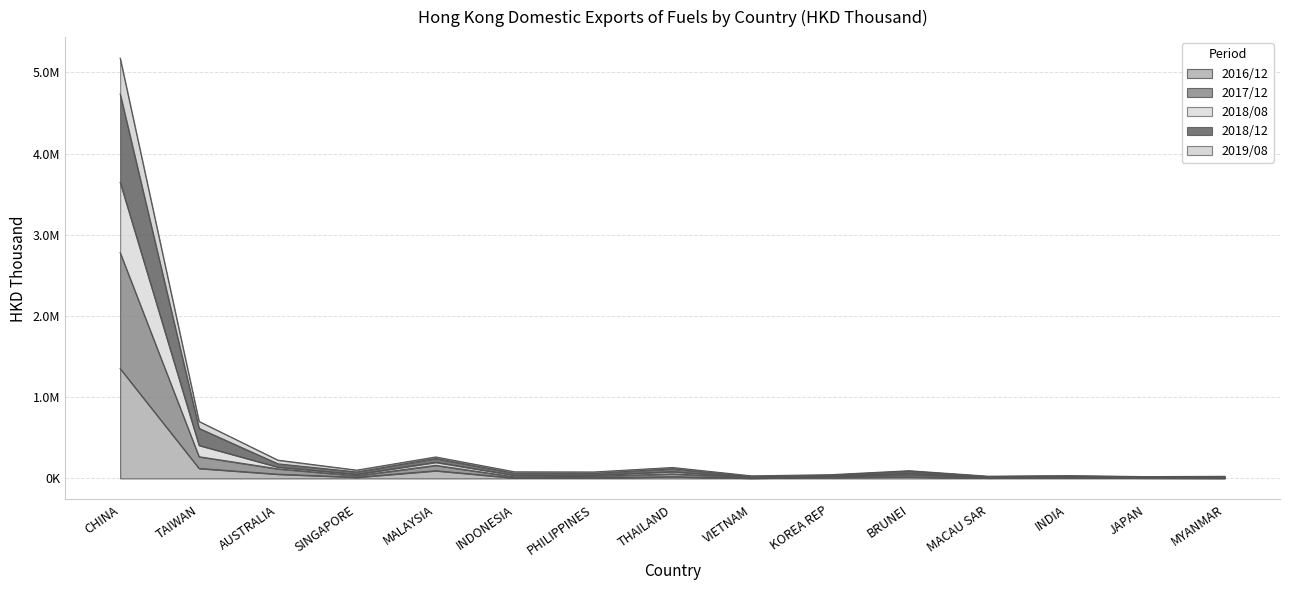

What are all the series names shown in the legend?

2016/12, 2017/12, 2018/08, 2018/12, 2019/08